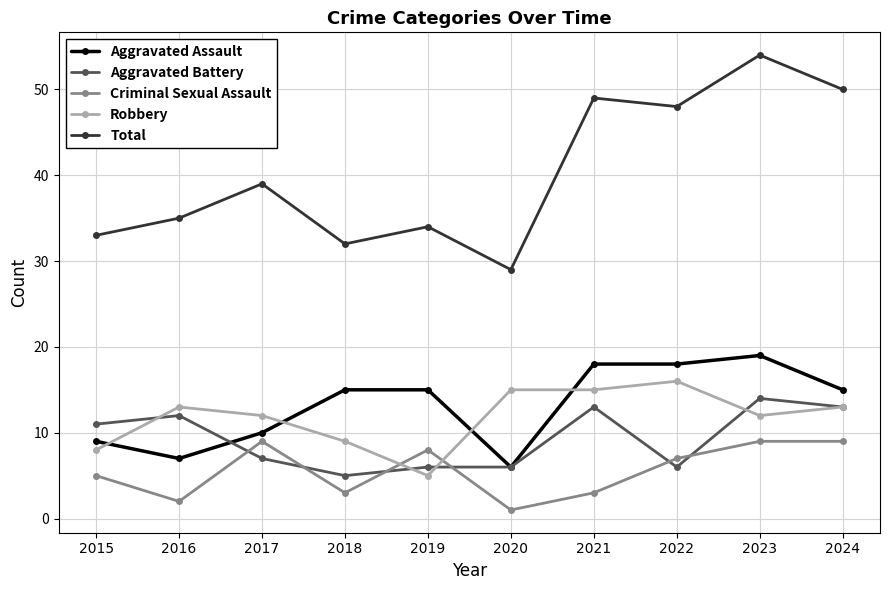

What are all the series names shown in the legend?

Aggravated Assault, Aggravated Battery, Criminal Sexual Assault, Robbery, Total